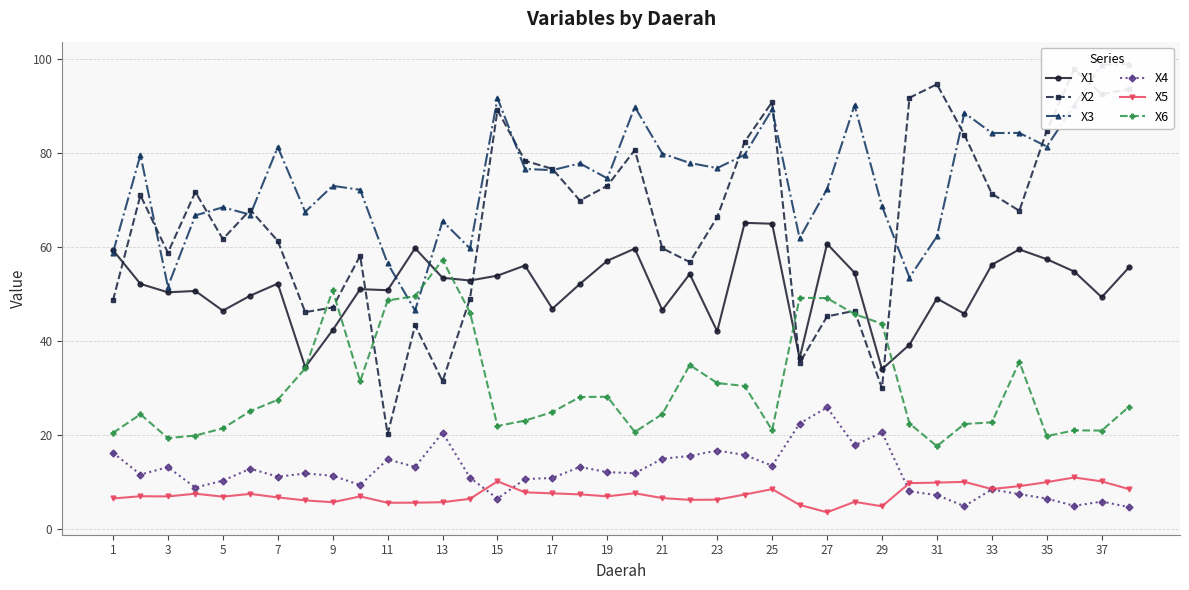

What is the difference between the second highest and second lowest values in the X1 series?

30.5